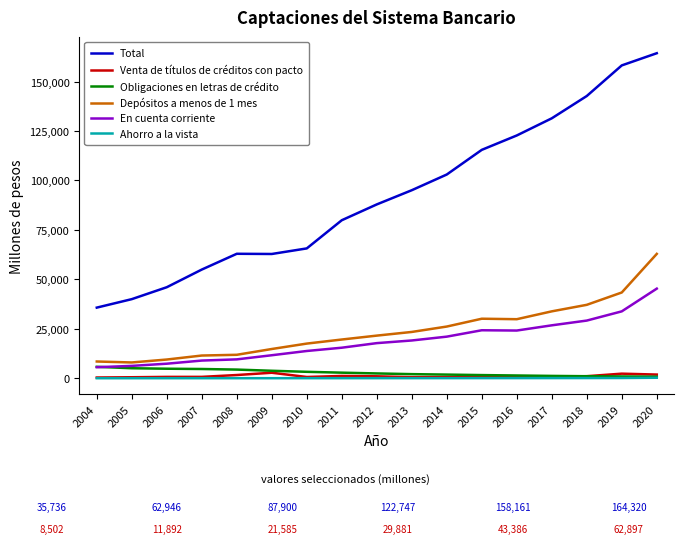

What is the difference between the second highest and second lowest values in the Venta de títulos de créditos con pacto series?

1812